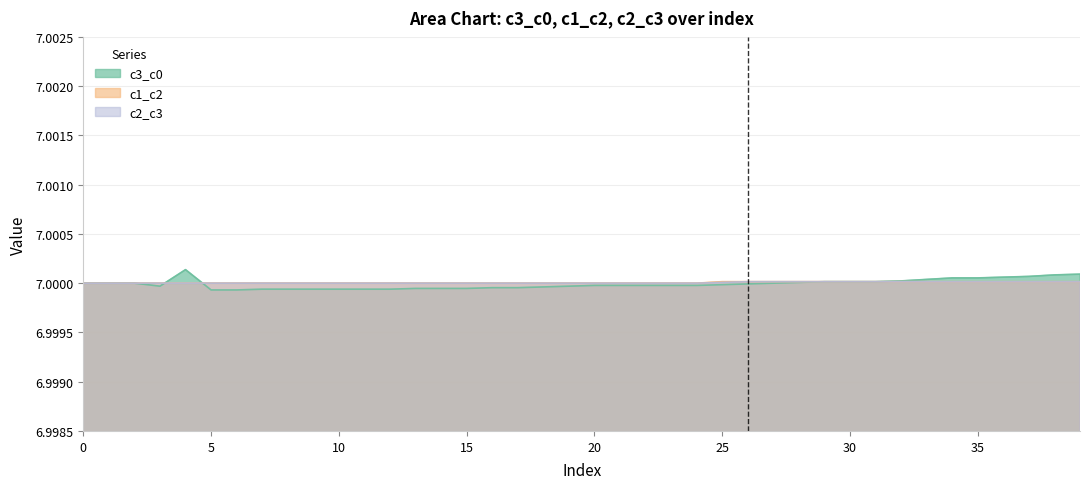

At which category does the chart reach its minimum across all series?

6